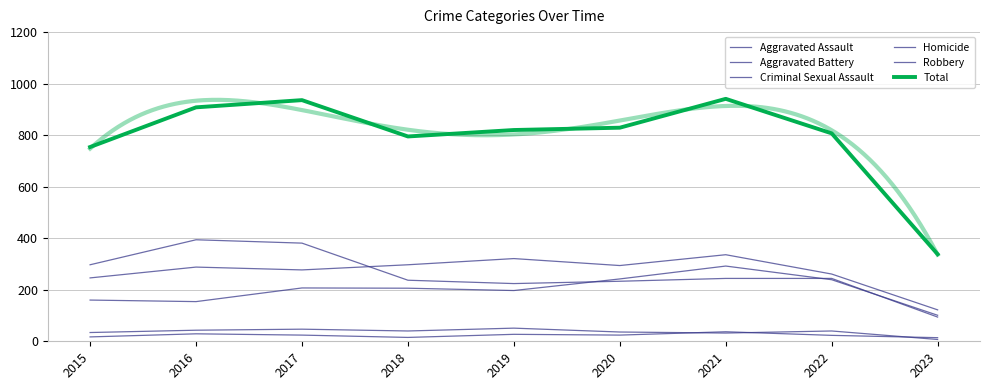

Count the number of categories in the chart.

9